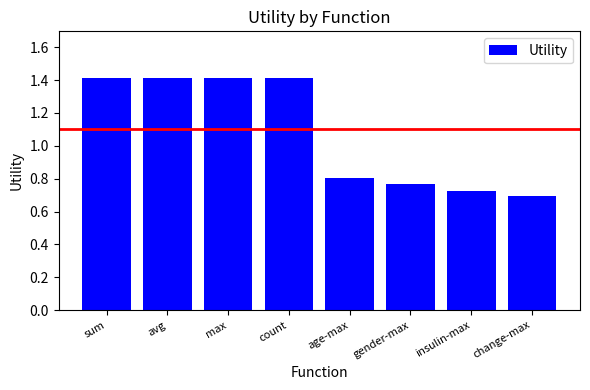

Where is the data nearest to the value 1?

age-max